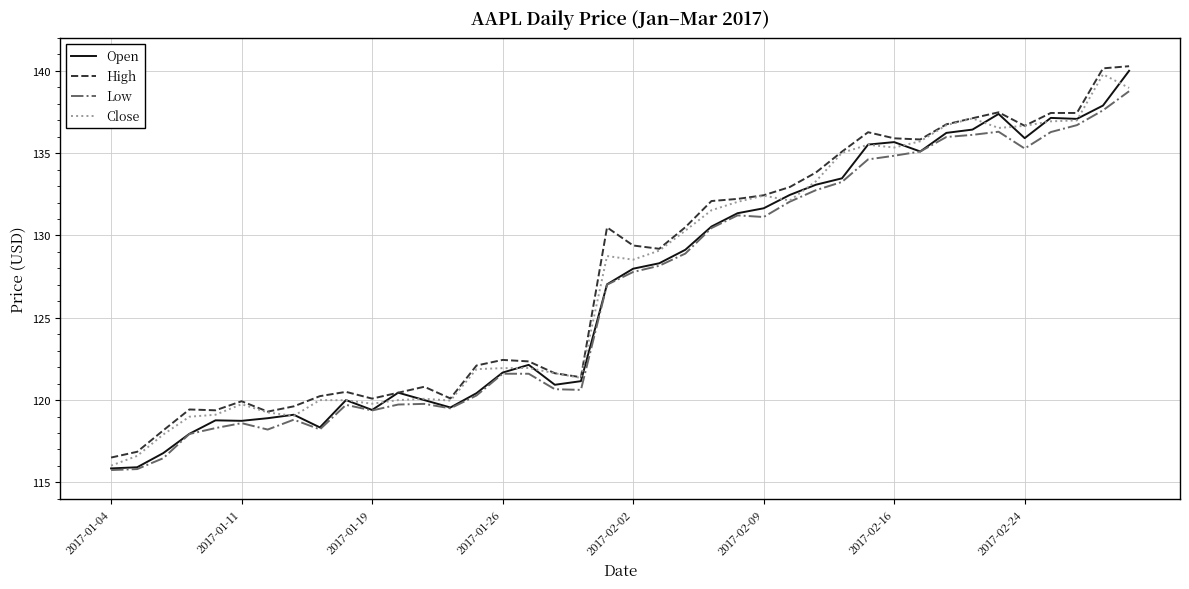

What is the highest value of the Close series?

139.8